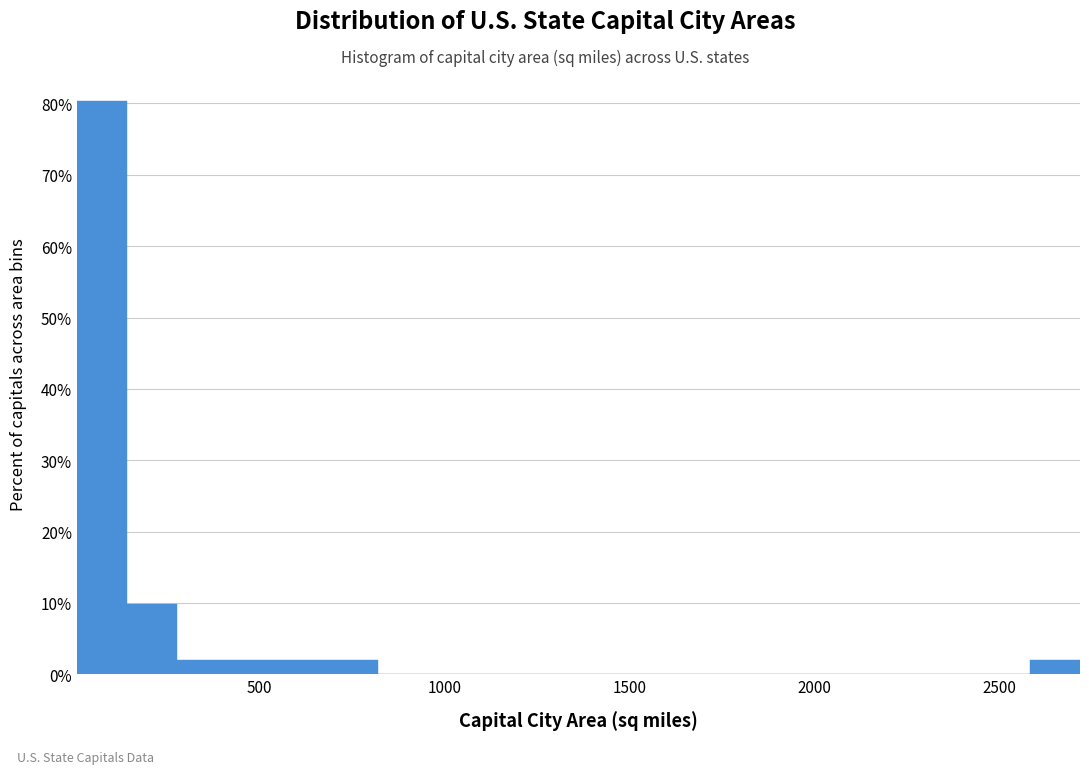

Read against the x-axis, roughly where is the centre of the tallest bar?

50